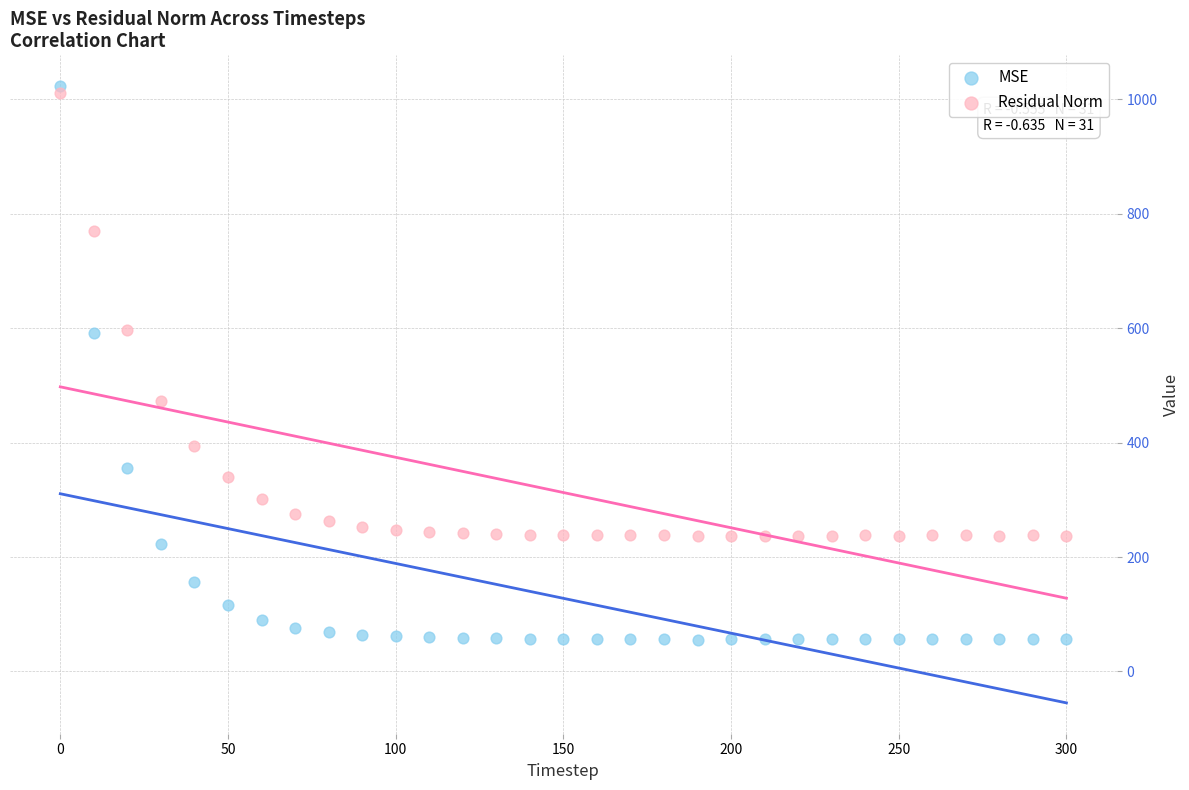

What are all the series names shown in the legend?

MSE, Residual Norm